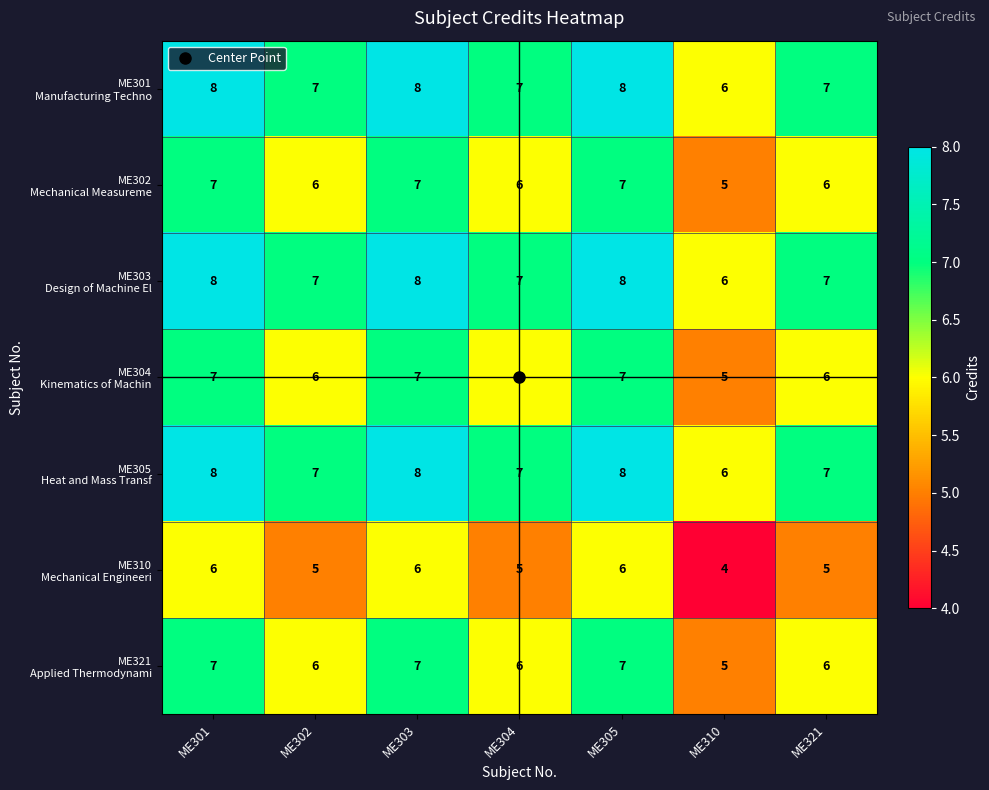

What is the smallest value displayed?

4